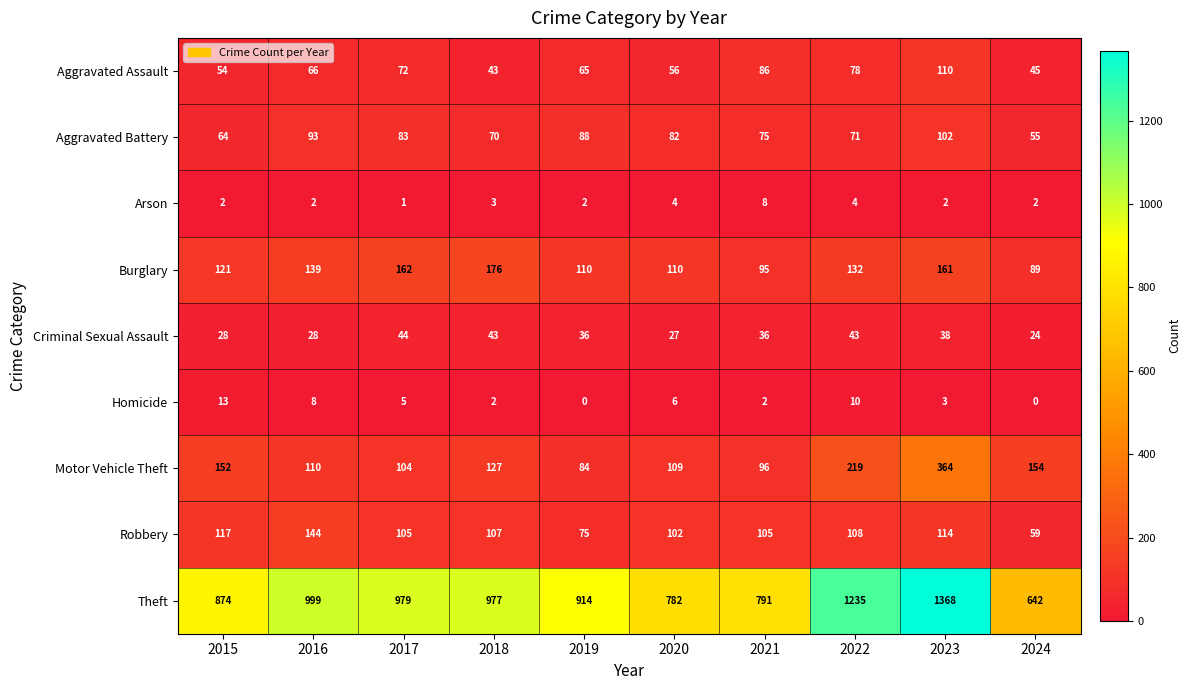

Read the Theft value at 2023.

1368